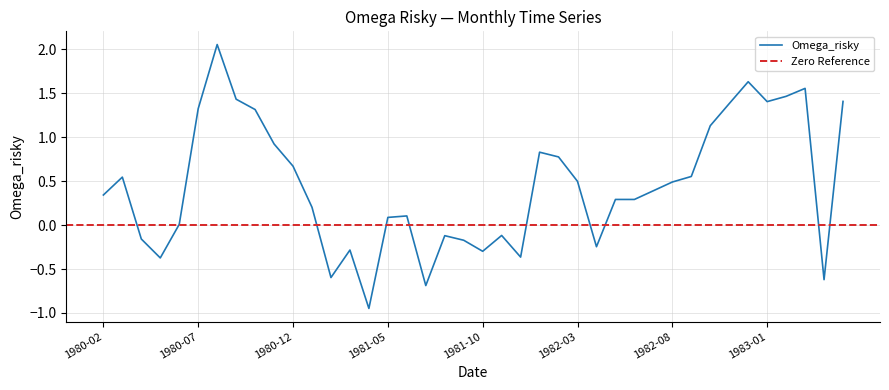

Count the number of categories in the chart.

40